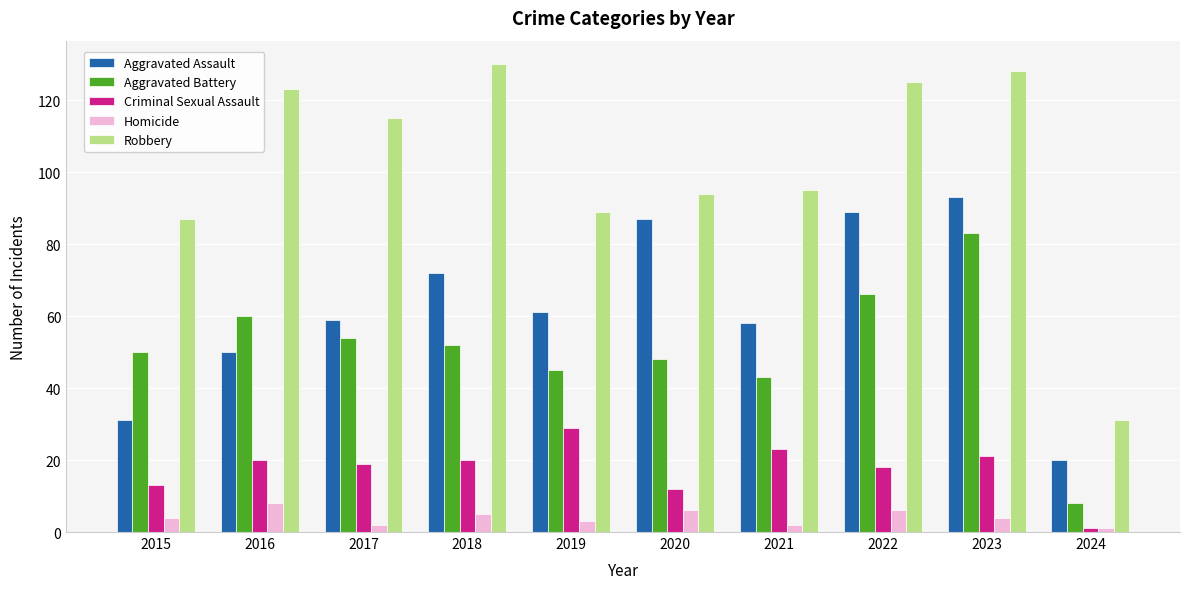

Reading left to right, transcribe all the data shown in this chart.

Aggravated Assault: 31	50	59	72	61	87	58	89	93	20
Aggravated Battery: 50	60	54	52	45	48	43	66	83	8
Criminal Sexual Assault: 13	20	19	20	29	12	23	18	21	1
Homicide: 4	8	2	5	3	6	2	6	4	1
Robbery: 87	123	115	130	89	94	95	125	128	31